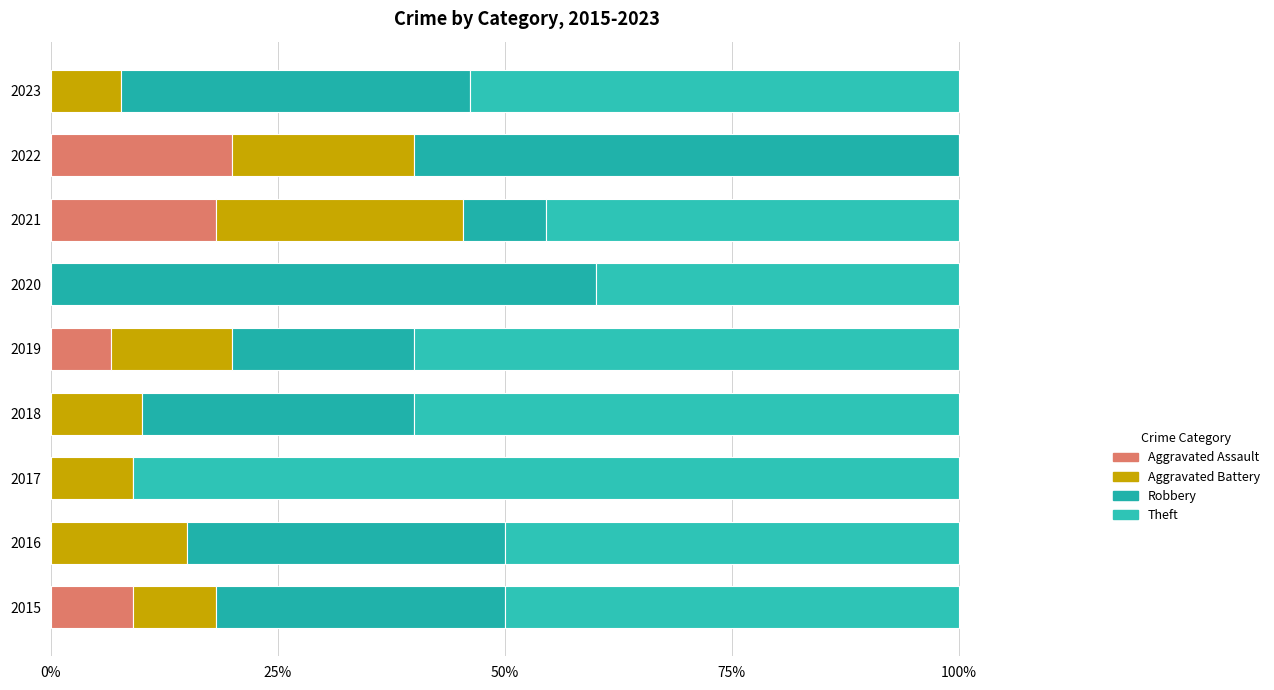

What is the value of the Robbery bar at the 1st from the left?

31.8